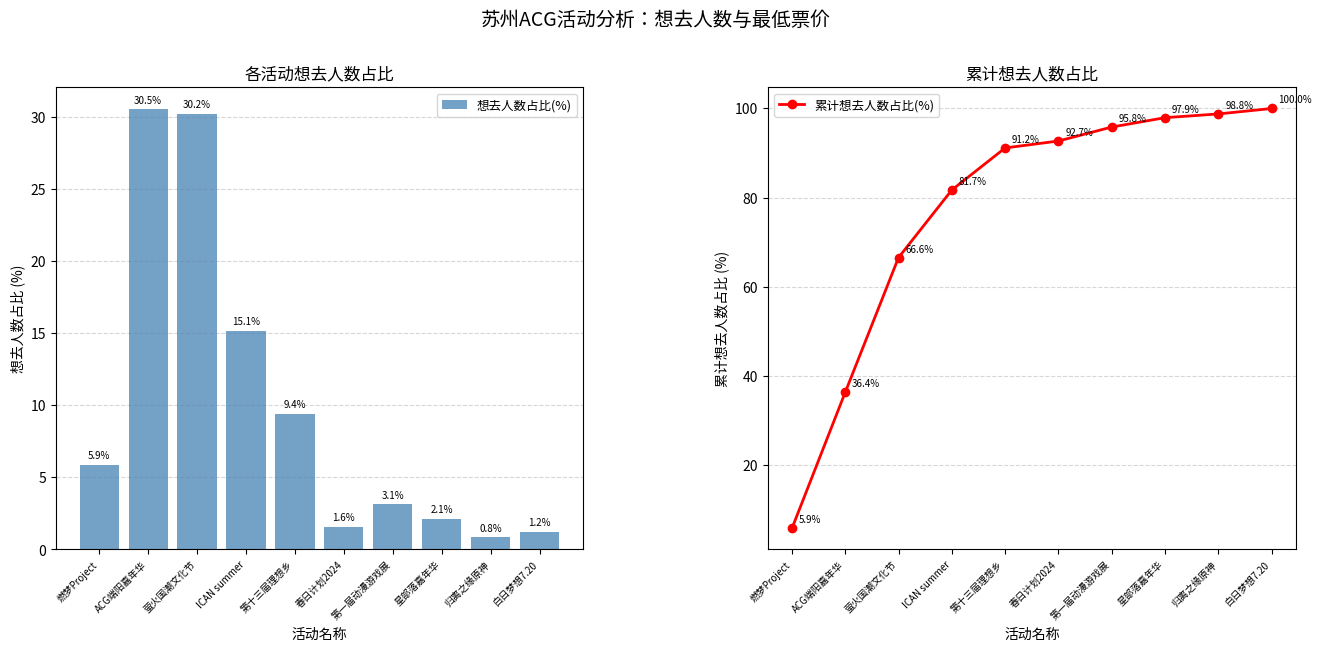

How many values in the 累计想去人数占比(%) series exceed 92?

5